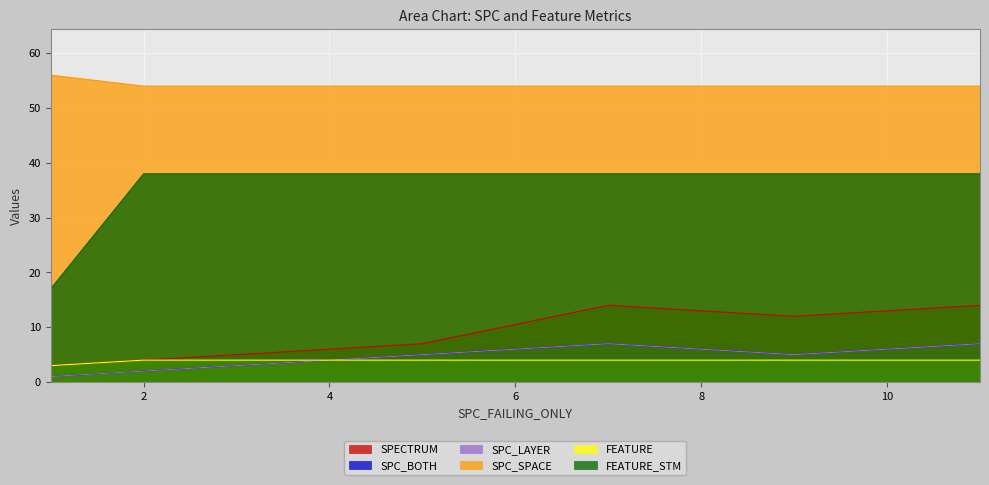

What is the difference between the highest and lowest values at 2?

52